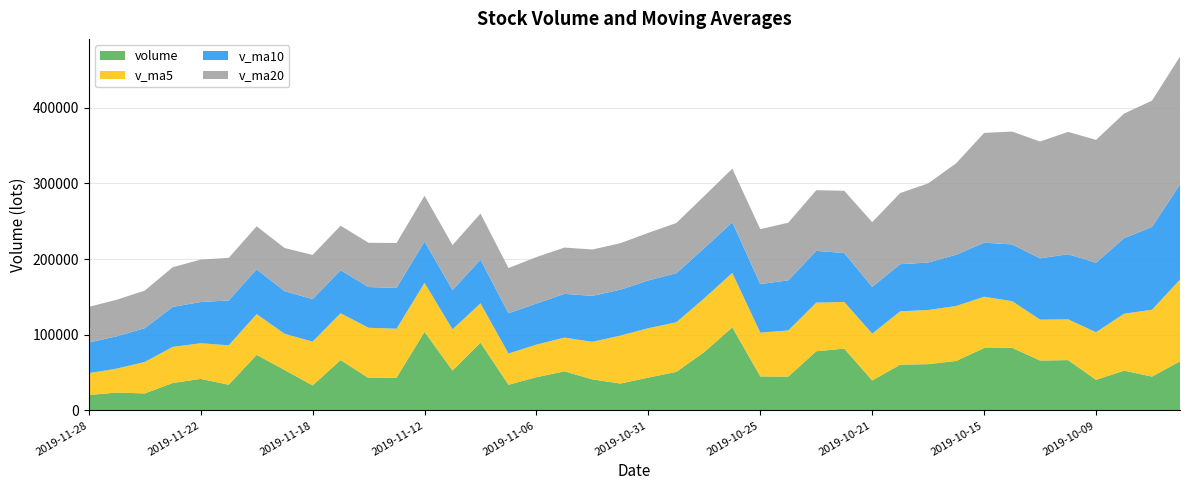

Reading left to right, list all the values displayed in this chart.

volume: 20372.5	23676.1	22471.6	36256.4	41697.7	33974.4	73461.2	53447.4	33047.0	66587.2	42802.2	43379.6	103829.3	52798.4	89536.2	33971.6	43864.4	51728.1	41036.3	35558.3	43426.4	50977.1	77304.6	109855.1	44978.8	44749.8	78229.1	81709.1	39655.2	60519.6	61196.9	65402.3	82614.6	82787.3	65963.2	66541.2	40507.8	52568.3	44779.0	64950.1
v_ma5: 28894.9	31615.2	41572.3	47767.4	47125.5	52103.4	53869.0	47852.7	57929.1	61879.3	66469.1	64703.0	64800.0	54379.7	52027.3	41231.7	43122.7	44545.2	49660.6	63424.3	65308.4	65573.1	71023.5	71904.4	57864.4	60972.6	64262.0	61696.6	61877.7	70504.1	71592.9	72661.7	67682.8	61673.6	54071.9	53869.3	62874.2	75238.9	88375.6	108051.0
v_ma10: 40499.2	42742.1	44712.5	52848.2	54502.4	59286.3	59286.0	56326.3	56154.4	56953.3	53850.4	53912.9	54672.6	52020.2	57725.8	53270.1	54347.9	57784.4	60782.5	60644.4	63140.5	64917.5	66360.1	66891.1	64184.3	66282.7	68461.9	64689.7	61775.6	62288.0	62731.1	67768.0	71460.9	75024.6	81061.5	86086.4	91909.2	99888.1	109430.9	125899.7
v_ma20: 47174.8	48327.5	49692.5	52434.2	56114.1	56278.2	56816.9	57055.3	58468.4	58798.8	58495.5	59415.2	60516.3	59455.6	60955.1	59776.4	61404.9	61237.1	61279.1	61466.2	62935.8	66342.8	68910.5	70957.8	72622.9	76184.6	80185.5	82288.9	85603.3	94093.9	104634.2	120942.1	145126.7	149160.0	154412.8	161745.9	162367.8	164697.0	166971.3	168875.3